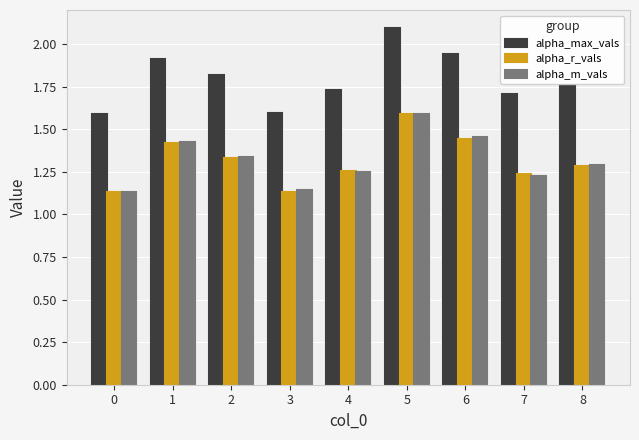

Count the alpha_r_vals values in the range 1 to 2.

9